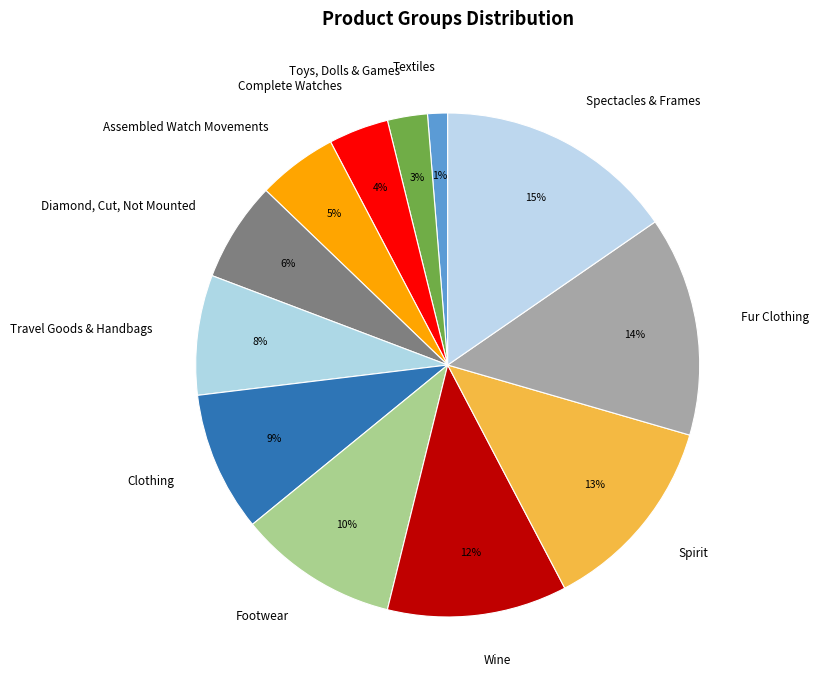

Do Clothing and Textiles together represent more than half of the pie?

No